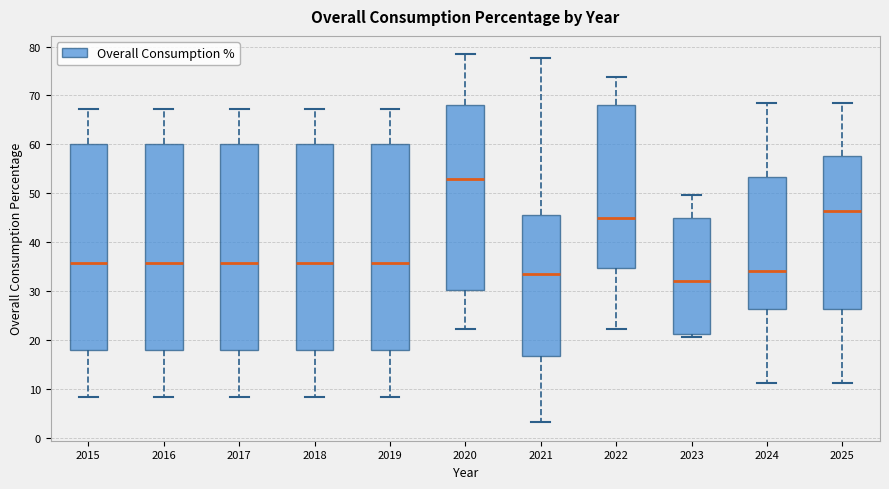

Reading left to right, transcribe this box plot: for each box, give where its median line is, the range the box spans, and where its two whiskers end, as read against the y-axis. The values are not printed on the chart, so give them approximately, as read against the axis.

2015: median 36, box 18 to 60, whiskers 9 to 67
2016: median 36, box 18 to 60, whiskers 9 to 67
2017: median 36, box 18 to 60, whiskers 9 to 67
2018: median 36, box 18 to 60, whiskers 9 to 67
2019: median 36, box 18 to 60, whiskers 9 to 67
2020: median 53, box 30 to 68, whiskers 22 to 78
2021: median 34, box 17 to 46, whiskers 3 to 78
2022: median 45, box 35 to 68, whiskers 22 to 74
2023: median 32, box 21 to 45, whiskers 21 (just below the box's lower edge) to 50
2024: median 34, box 26 to 53, whiskers 11 to 68
2025: median 46, box 26 to 58, whiskers 11 to 68